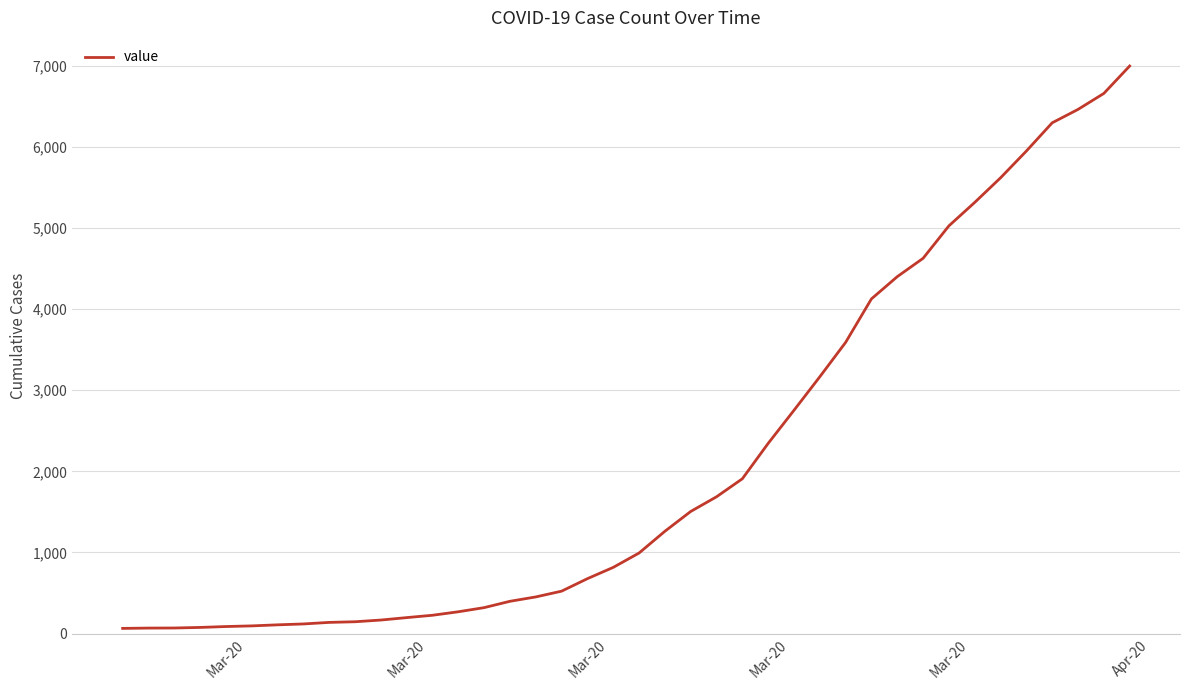

What is the maximum value shown in the chart?

6995